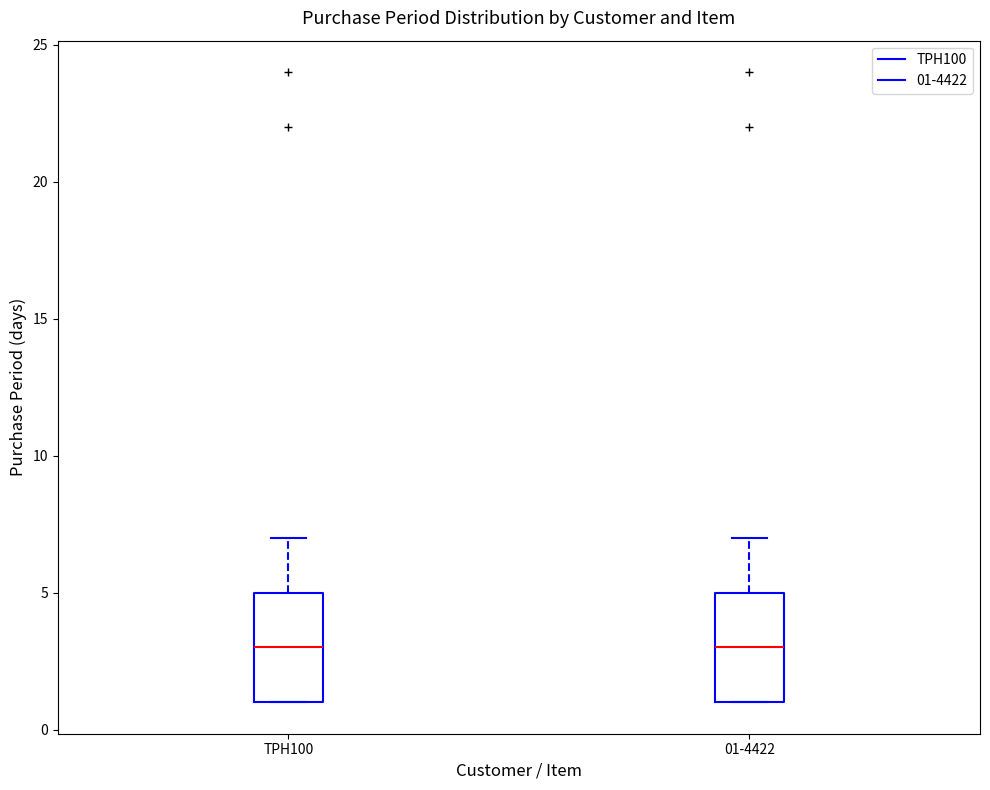

Reading left to right, read every box against the y-axis: the position of its median line, the range the box covers, and the ends of its whiskers. The values are not printed on the chart, so give them approximately, as read against the axis.

TPH100: median 3, box 1 to 5, whiskers 1 to 7
01-4422: median 3, box 1 to 5, whiskers 1 to 7